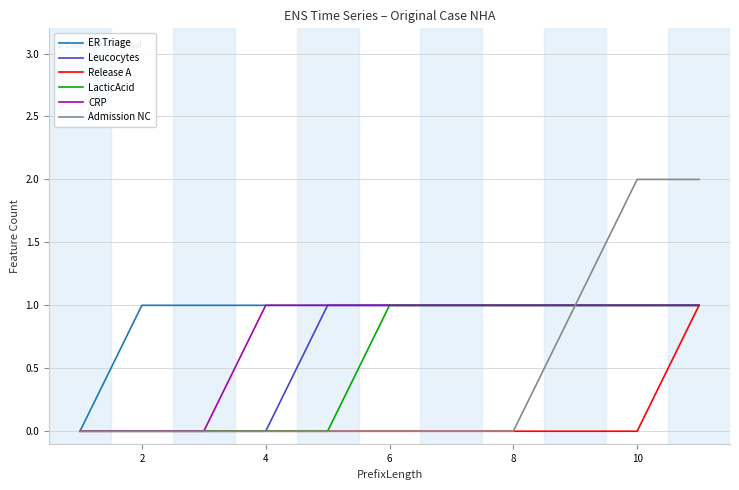

Which series has the largest total across all categories?

ER Triage